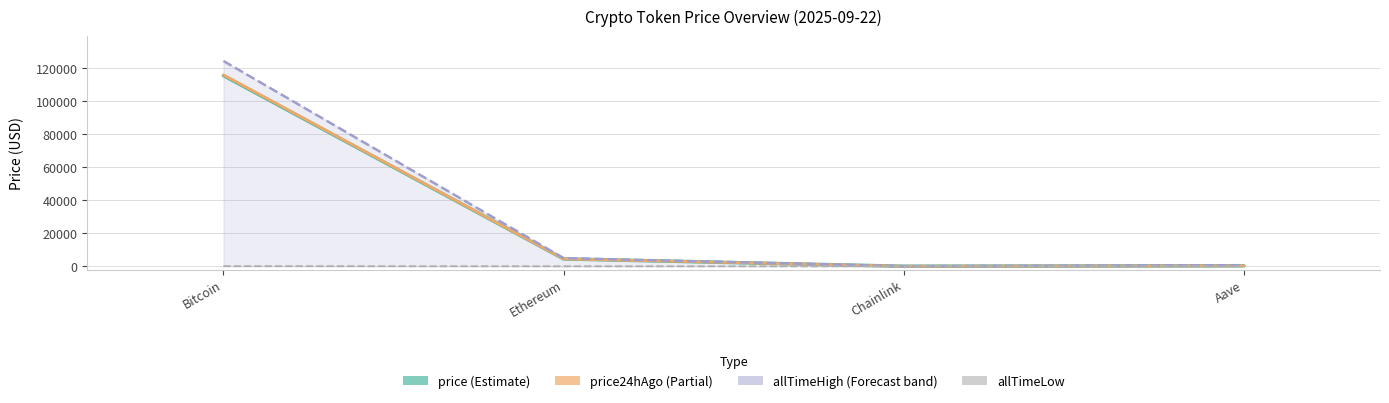

What is the sum of all allTimeHigh values?

129788.4